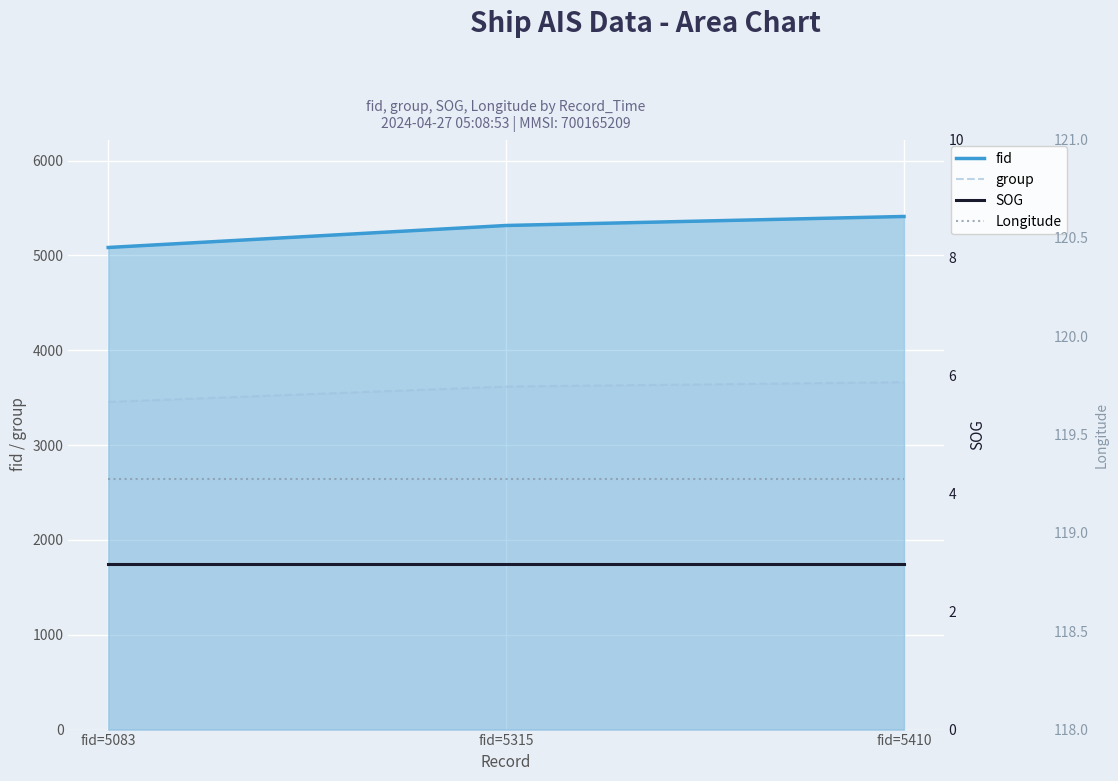

List the labels in order of SOG value, largest first.

fid=5083, fid=5315, fid=5410